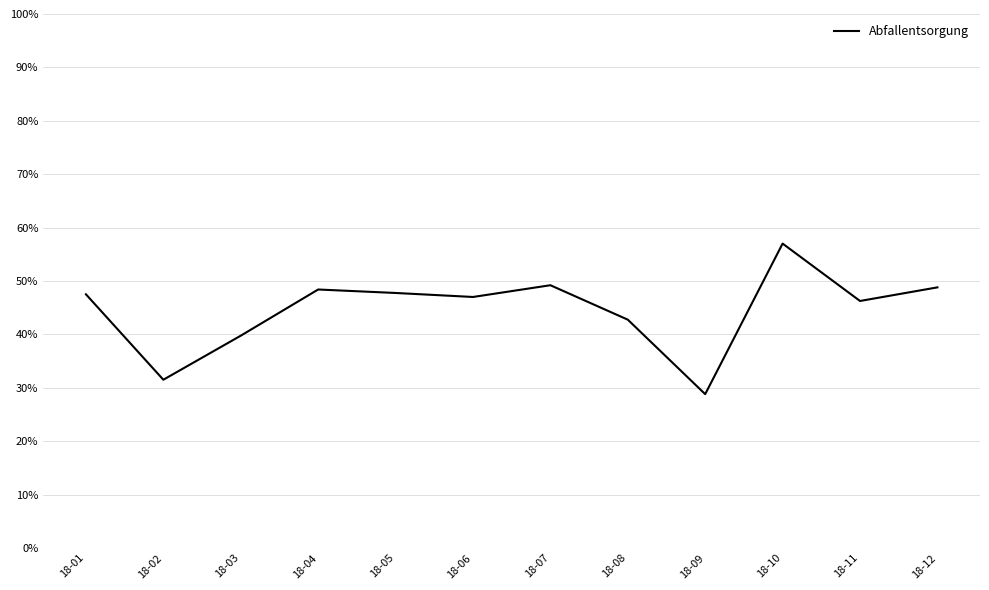

How many series are shown in this chart?

1